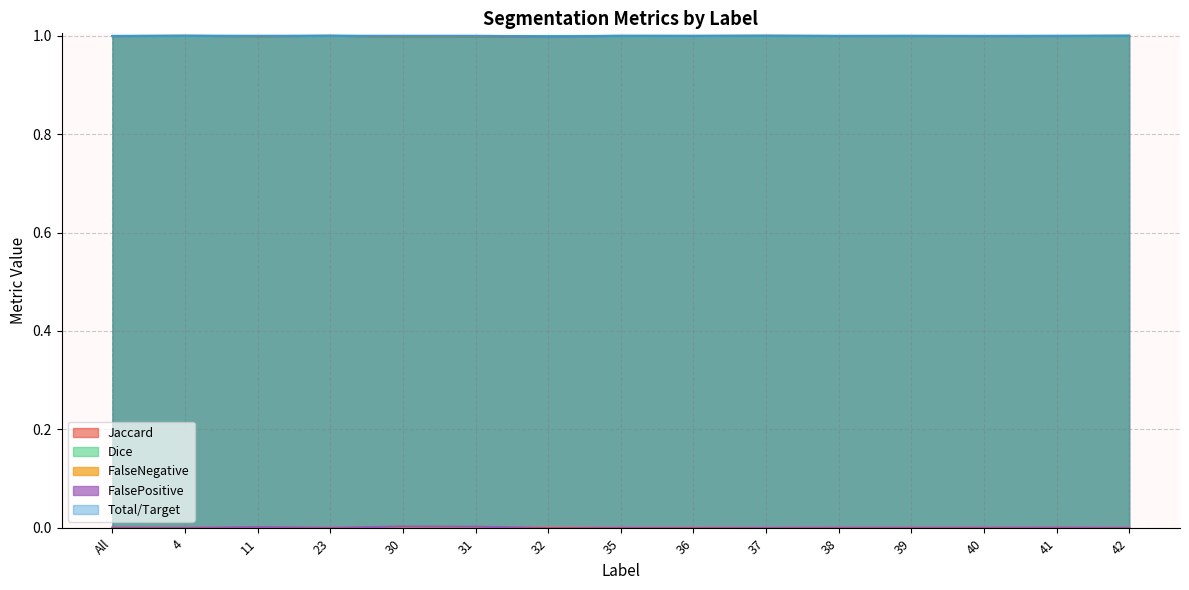

What are all the series names shown in the legend?

Jaccard, Dice, FalseNegative, FalsePositive, Total/Target